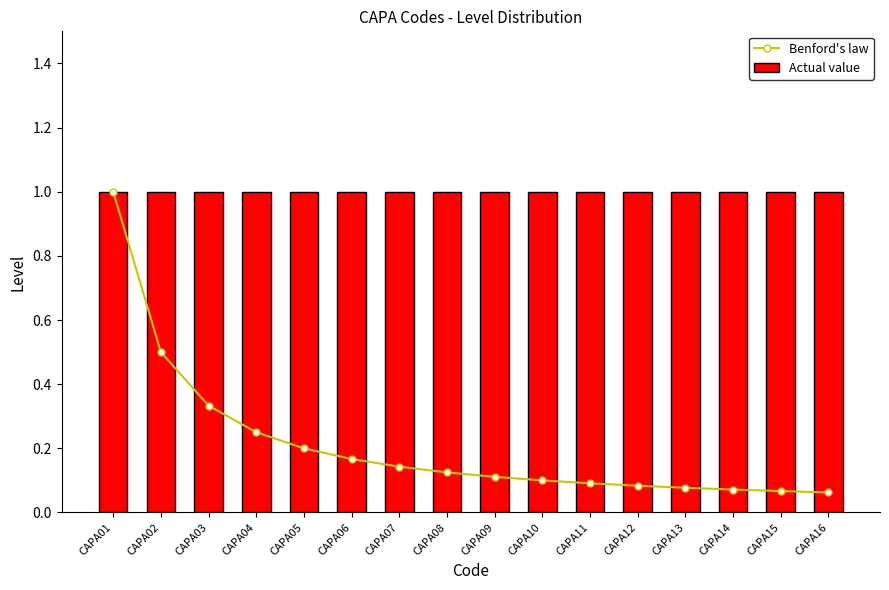

Which series has the largest total across all categories?

Actual value